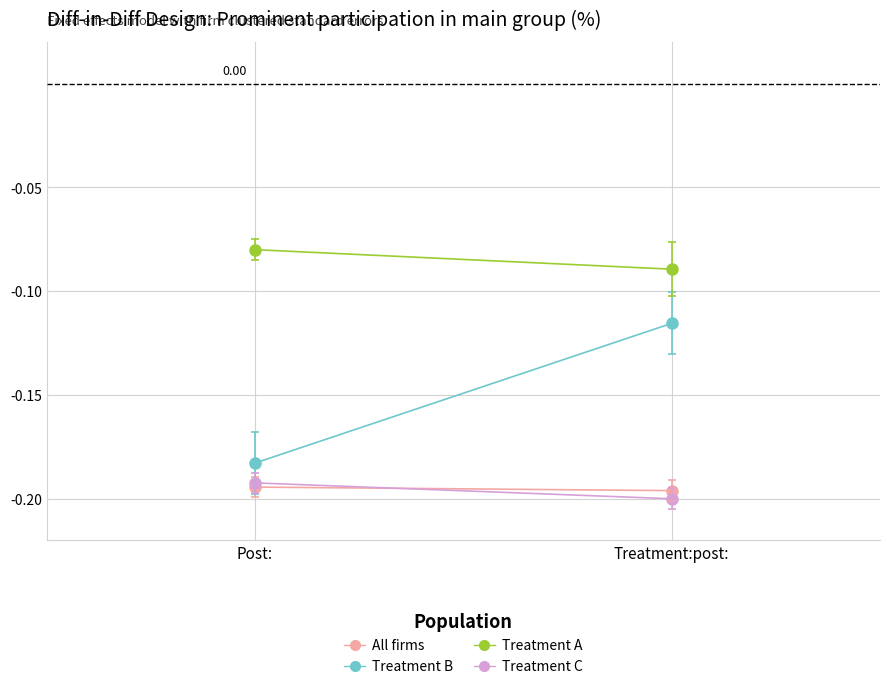

What are all the series names shown in the legend?

All firms, Treatment B, Treatment A, Treatment C